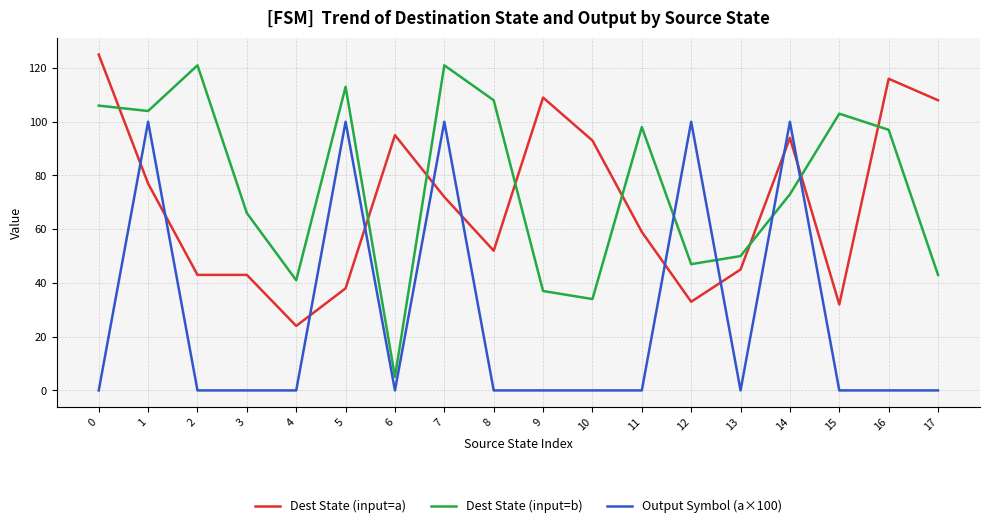

Reading right to left, what are all the values shown in this chart?

Dest State (input=a): 108	116	32	94	45	33	59	93	109	52	72	95	38	24	43	43	77	125
Dest State (input=b): 43	97	103	73	50	47	98	34	37	108	121	5	113	41	66	121	104	106
Output Symbol (a×100): 0	0	0	100	0	100	0	0	0	0	100	0	100	0	0	0	100	0